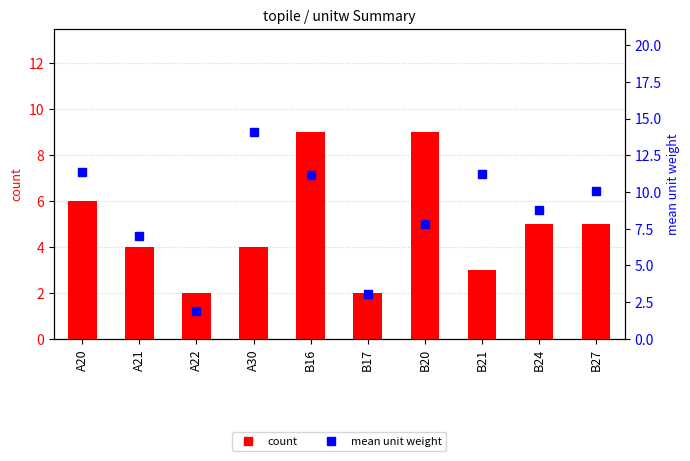

What is the value of the count bar at the 1st from the left?

6.0